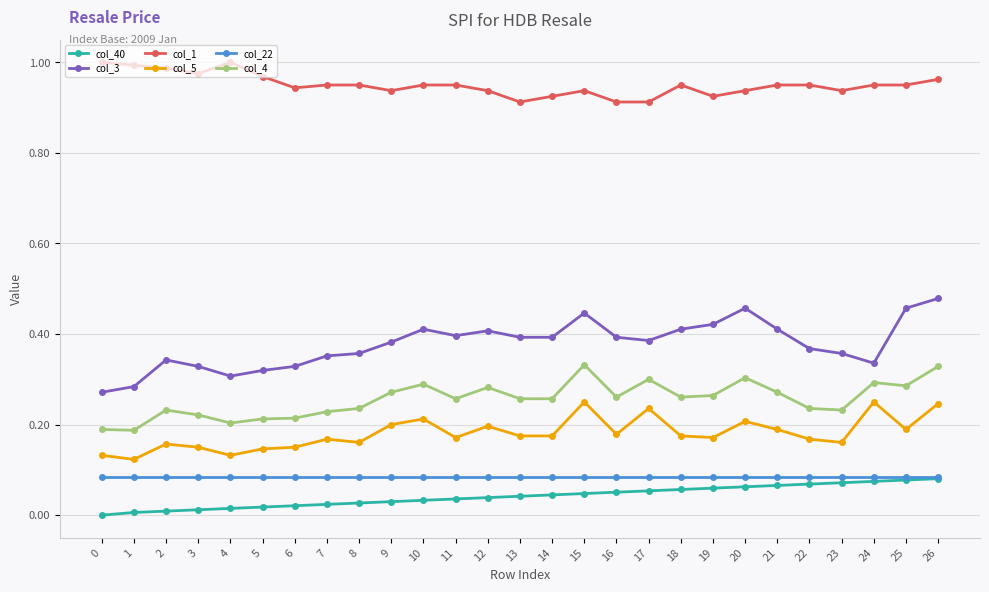

Count the number of categories in the chart.

27